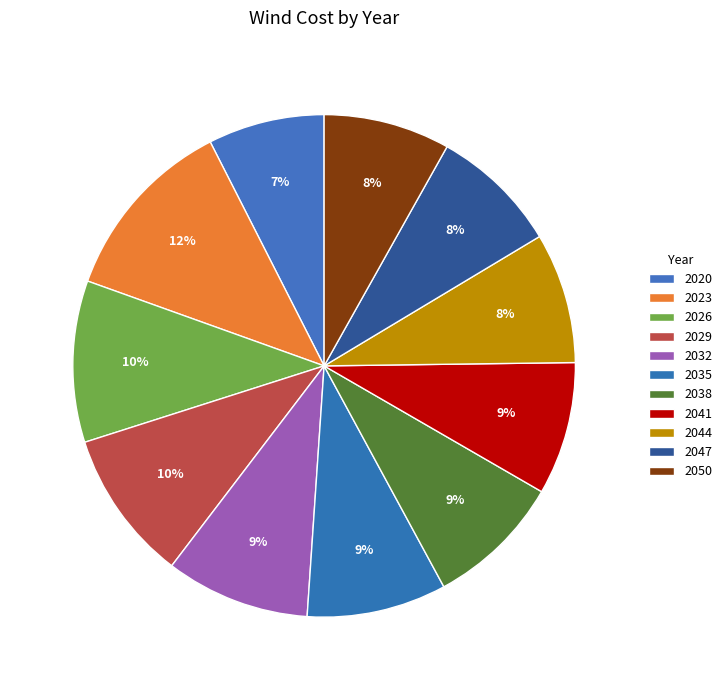

To the nearest percent, what percentage of the pie is 2023?

12%